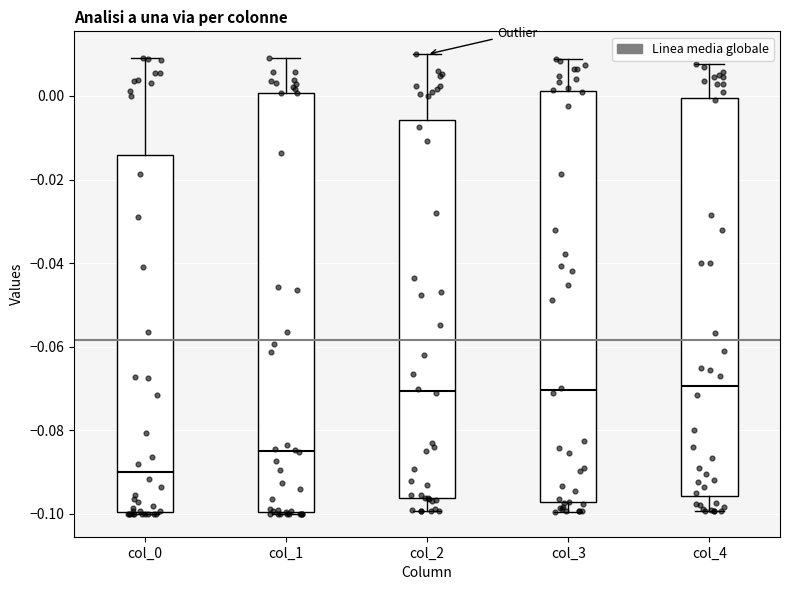

Where is the upper edge of the box for col_4 on the y-axis? The values are not printed on the chart, so give them approximately, as read against the axis.

0.000